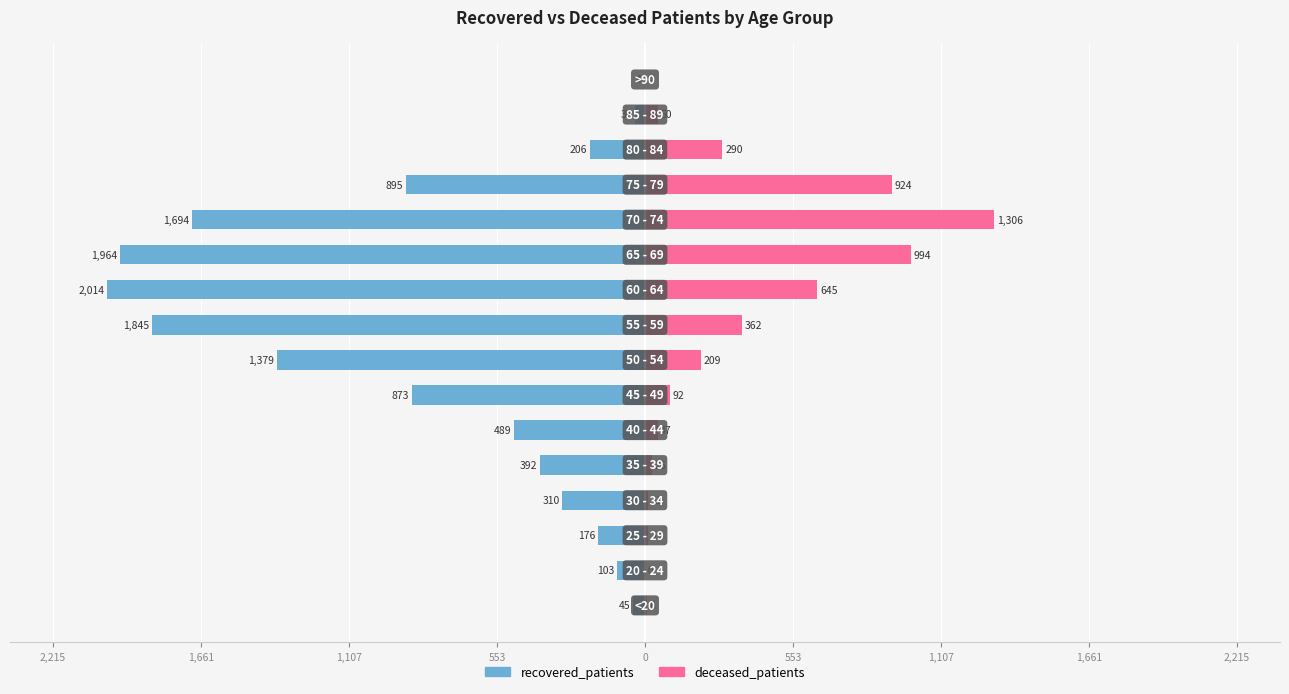

Rank the series at 14 from lowest to highest value.

recovered_patients, deceased_patients